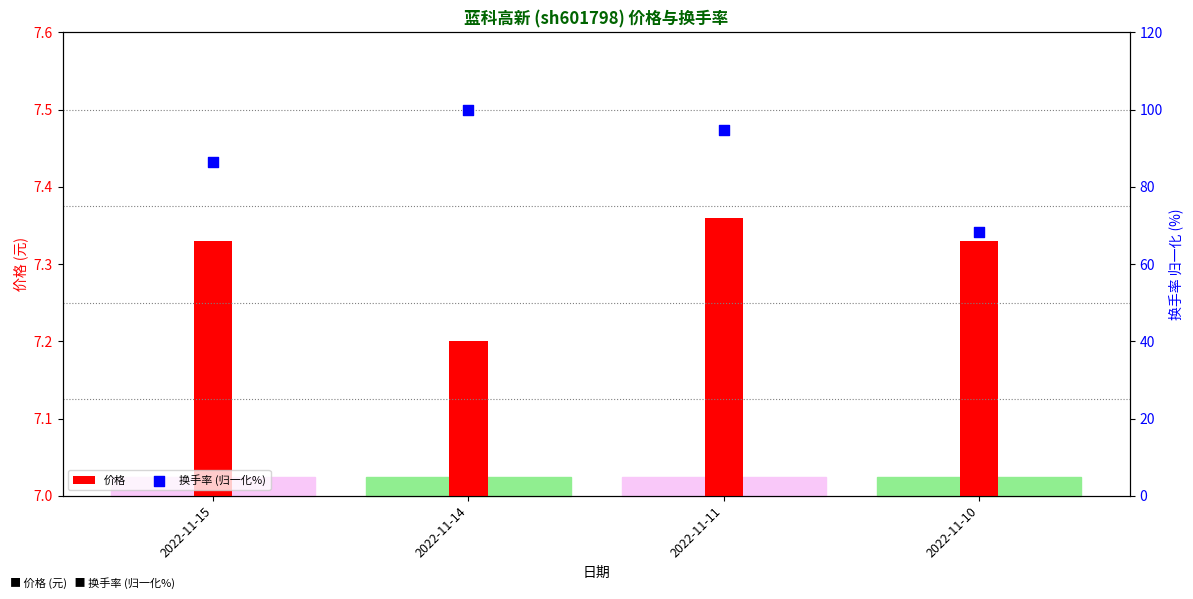

What are all the series names shown in the legend?

价格, 换手率 (归一化%)